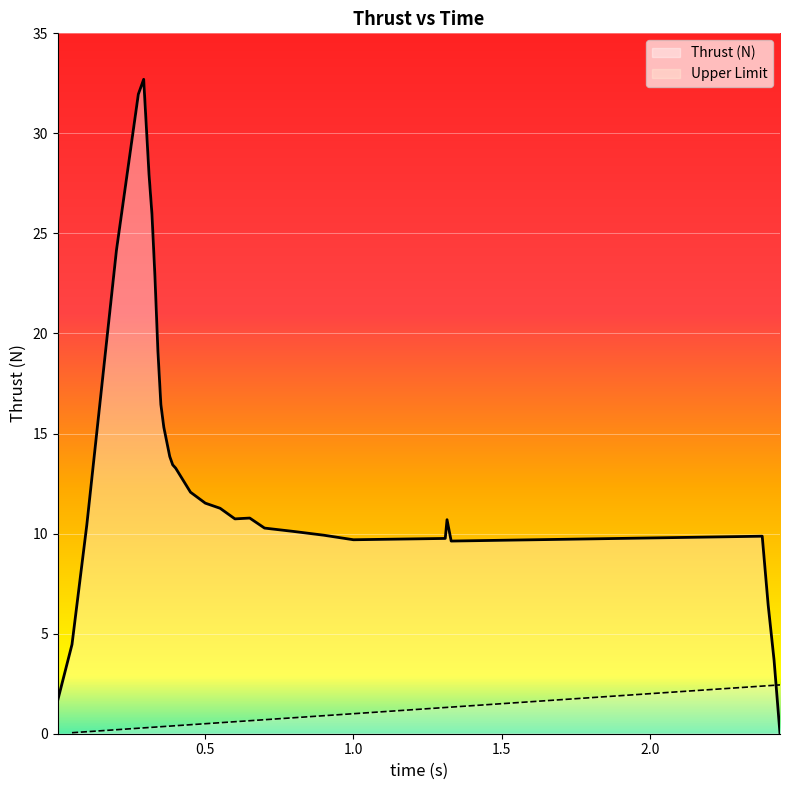

Count the number of values greater than 10.

21